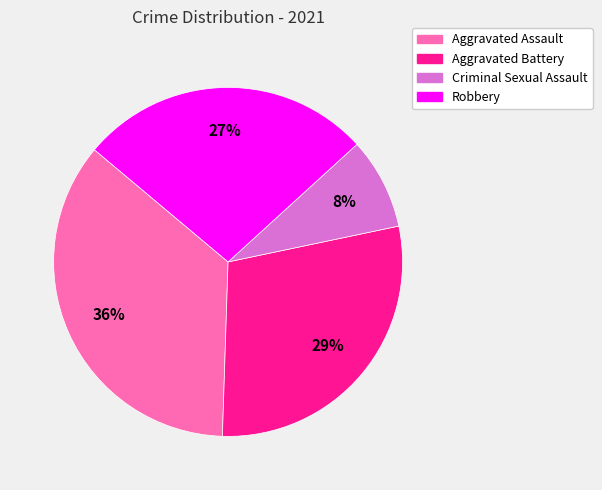

Which has a higher value, Criminal Sexual Assault or Robbery?

Robbery